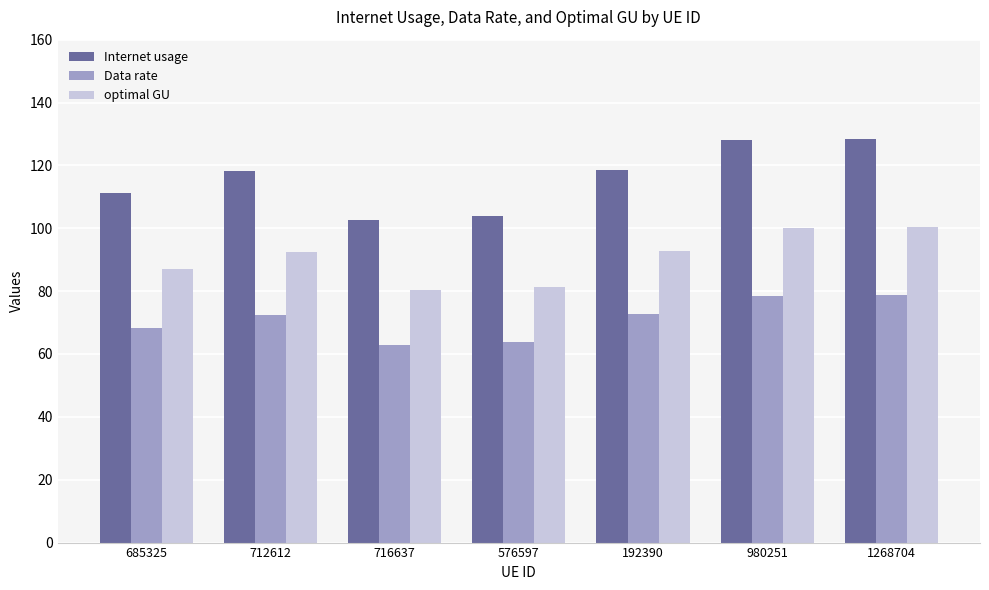

Where does the Internet usage series first go above 118?

712612